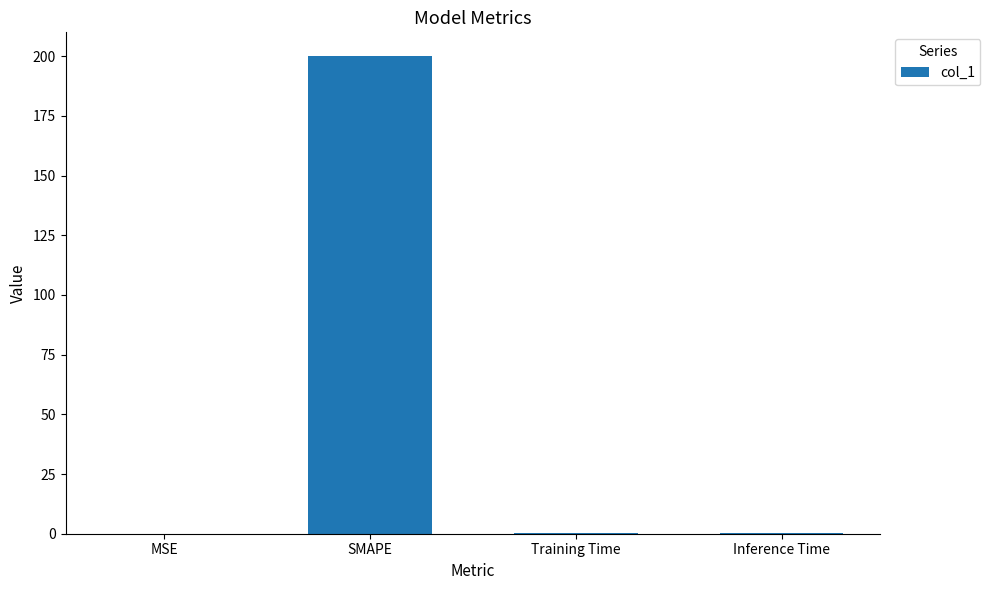

What is the sum of all values?

200.7